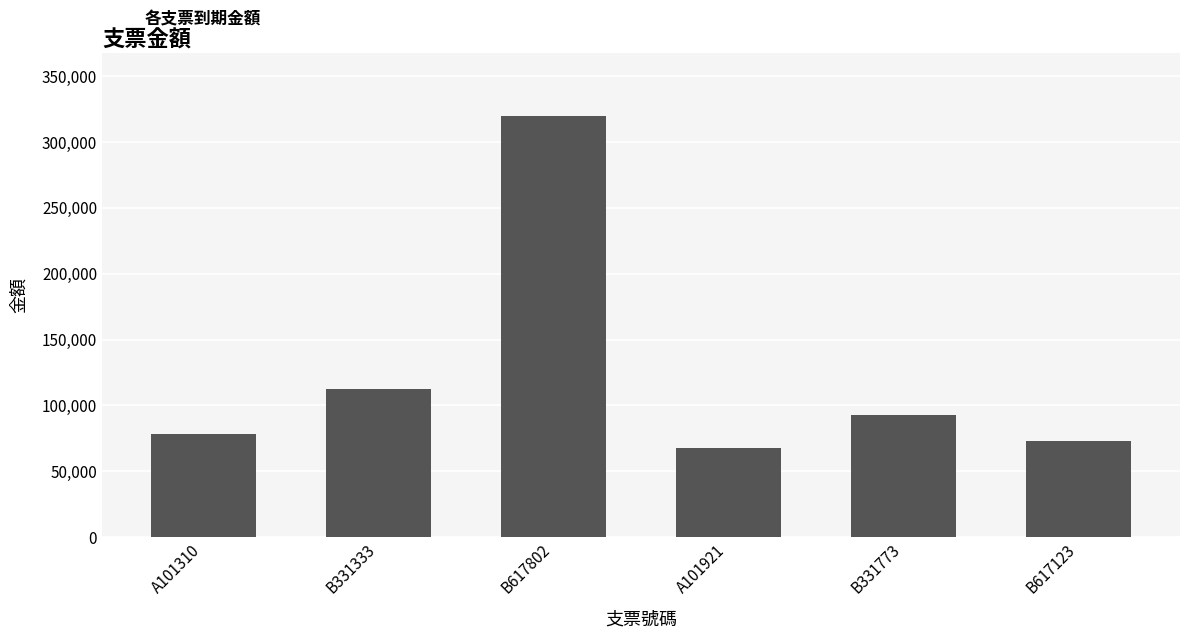

What is the difference between the maximum and minimum values?

252000